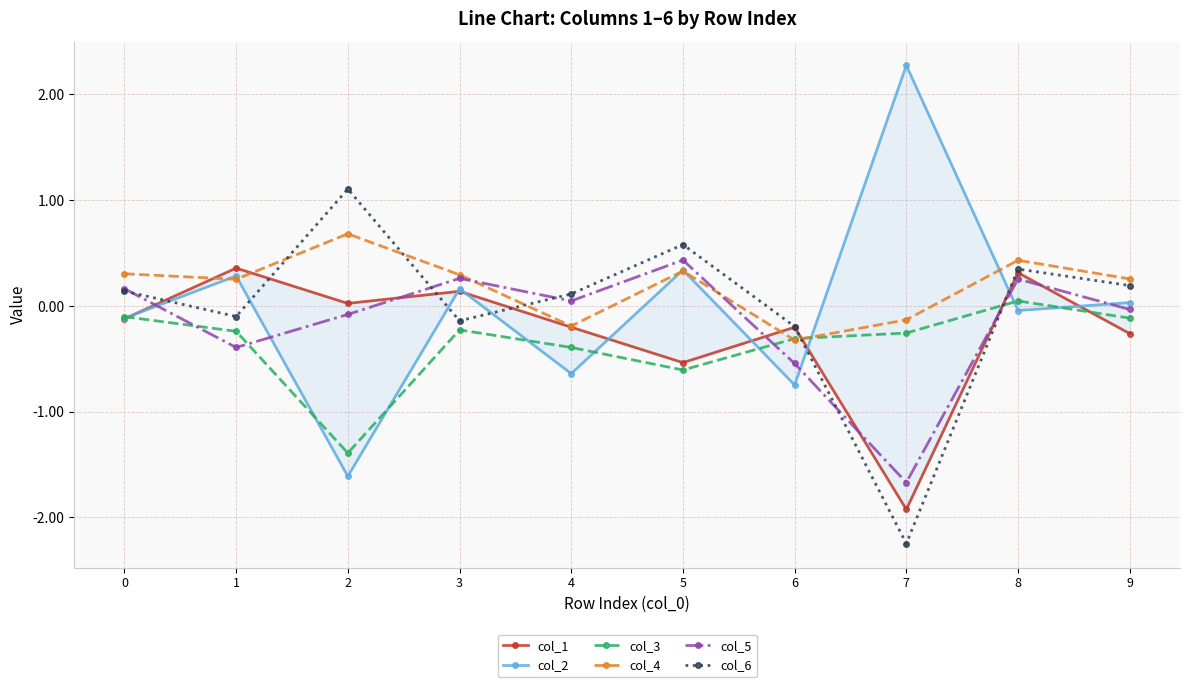

How many intersections are there between col_6 and col_2?

6